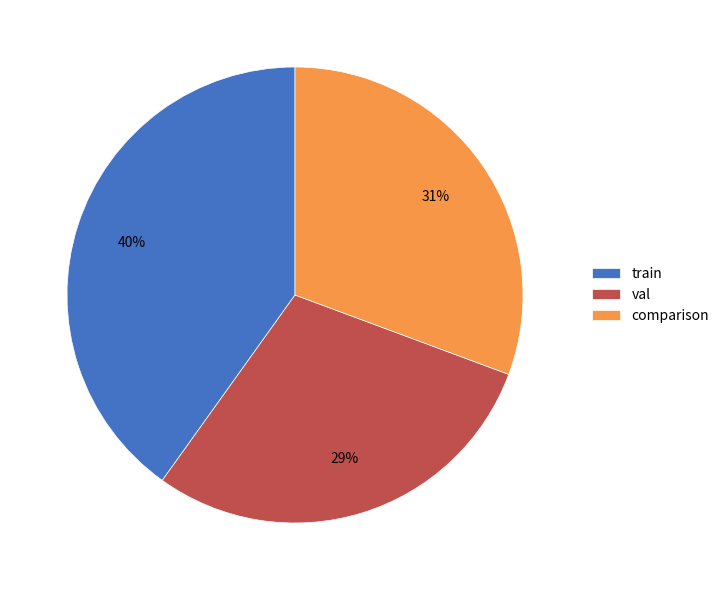

How many segments does this pie chart have?

3